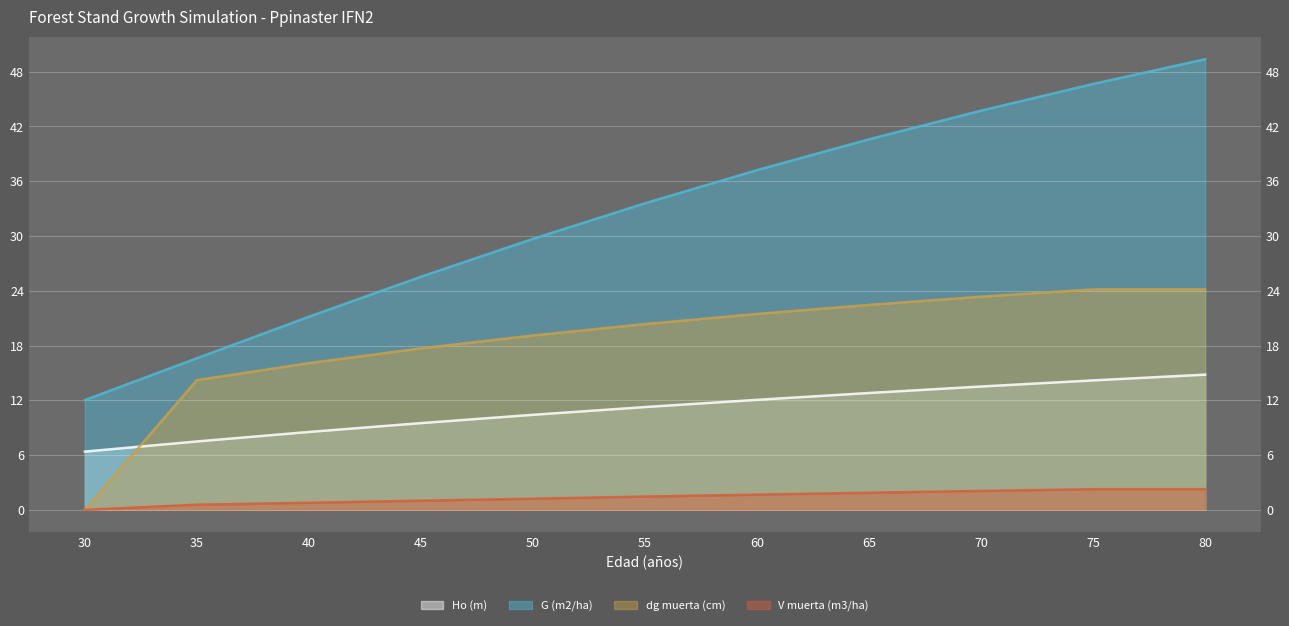

What is the difference between the maximum and second lowest values in the dg muerta (cm) series?

9.9